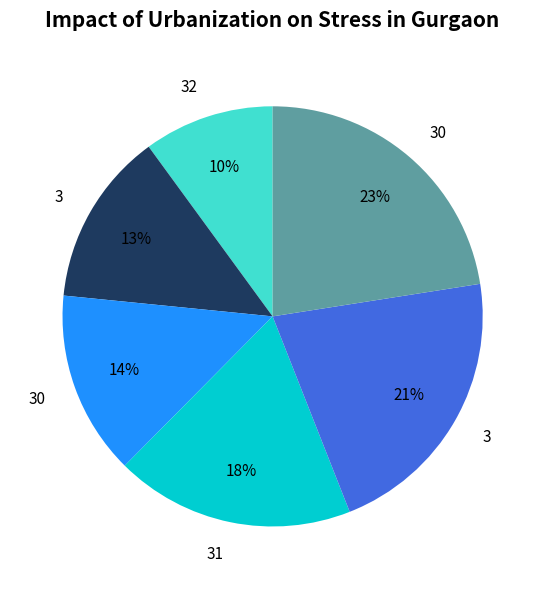

Is there a majority slice in this chart?

No